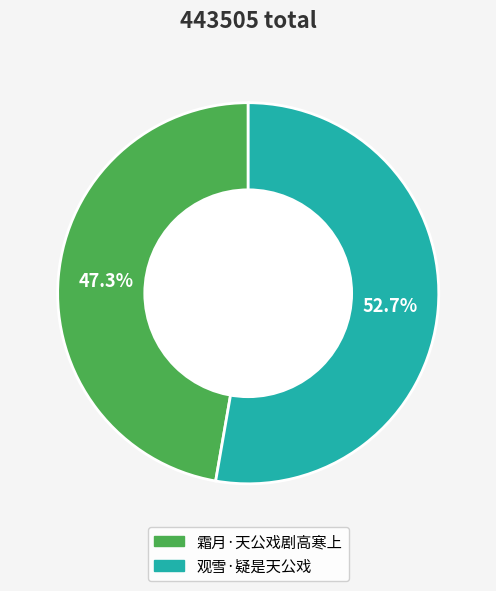

What is the largest slice in the pie chart?

观雪·疑是天公戏